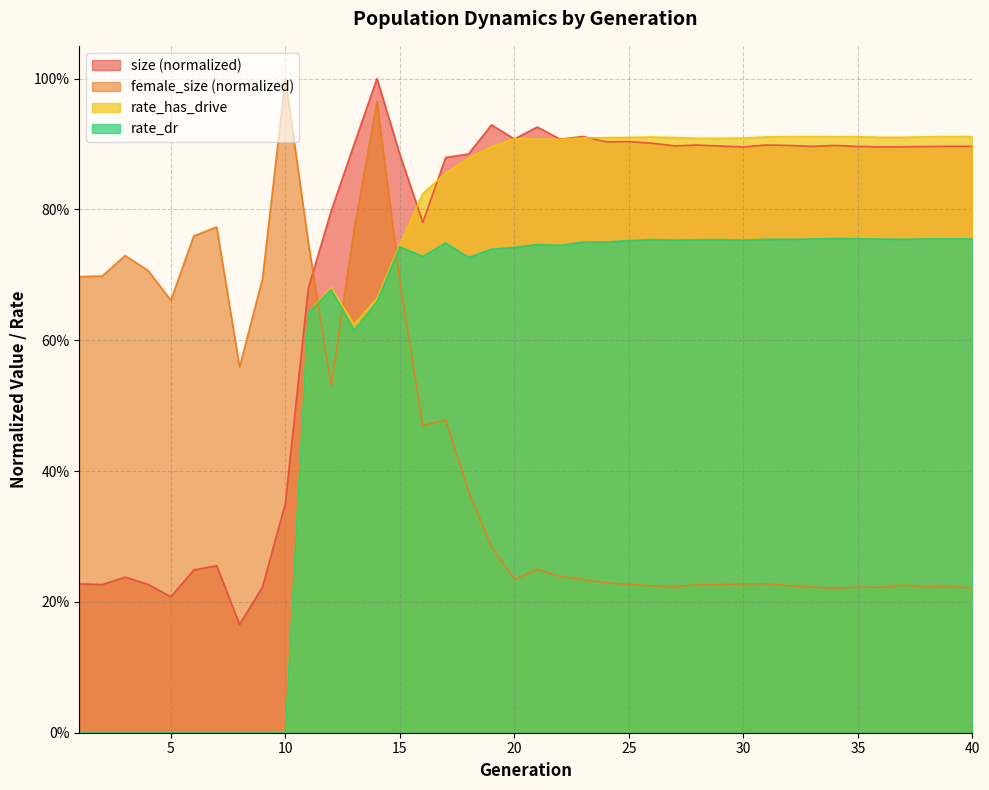

Where is the first local minimum for size?

2